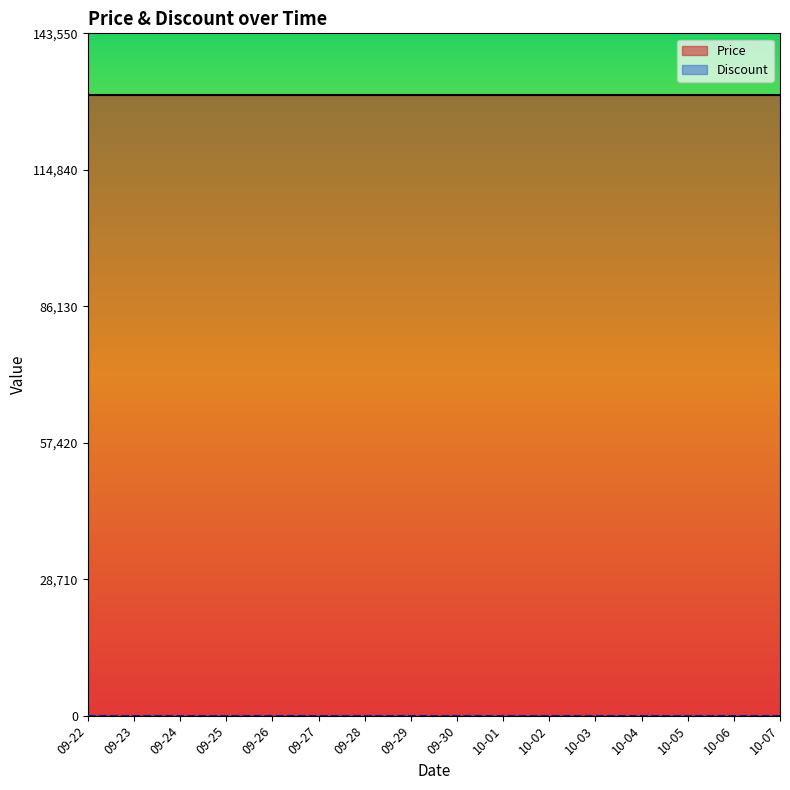

What is the label of the 7th point from the right?

2023-10-01